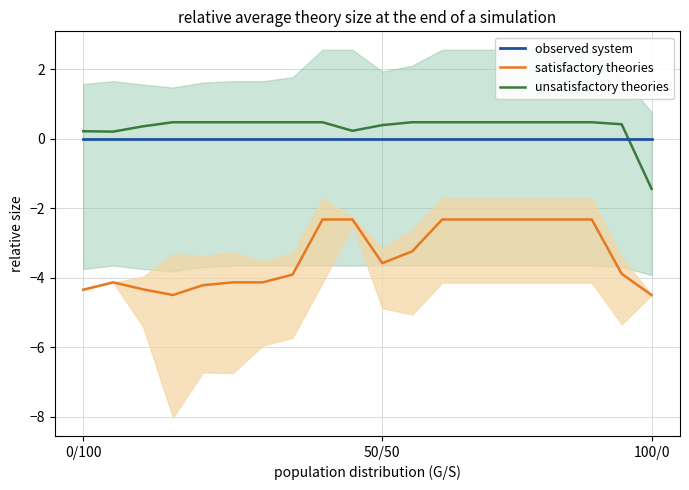

At which label does unsatisfactory theories first exceed 0?

0/100